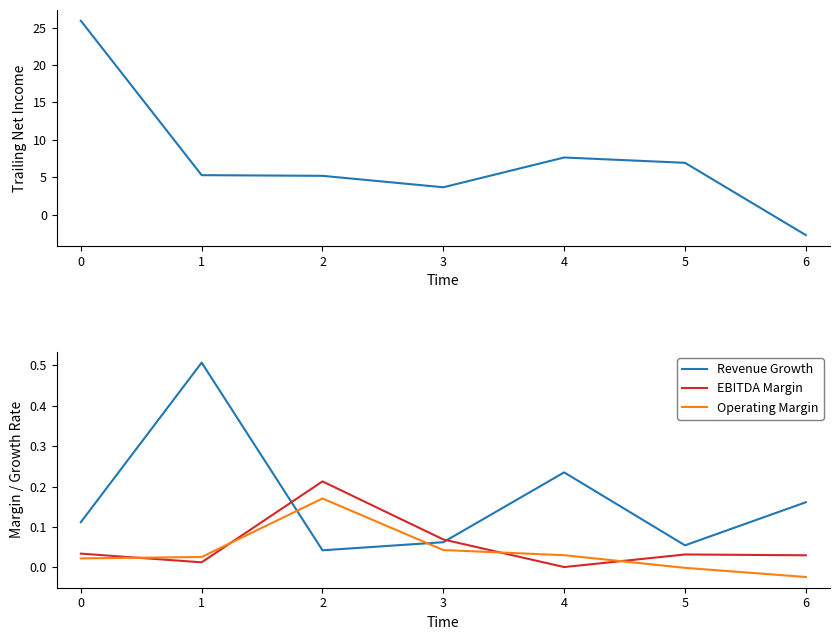

True or false: EBITDA Margin has a value of 0.0 at 1.

False